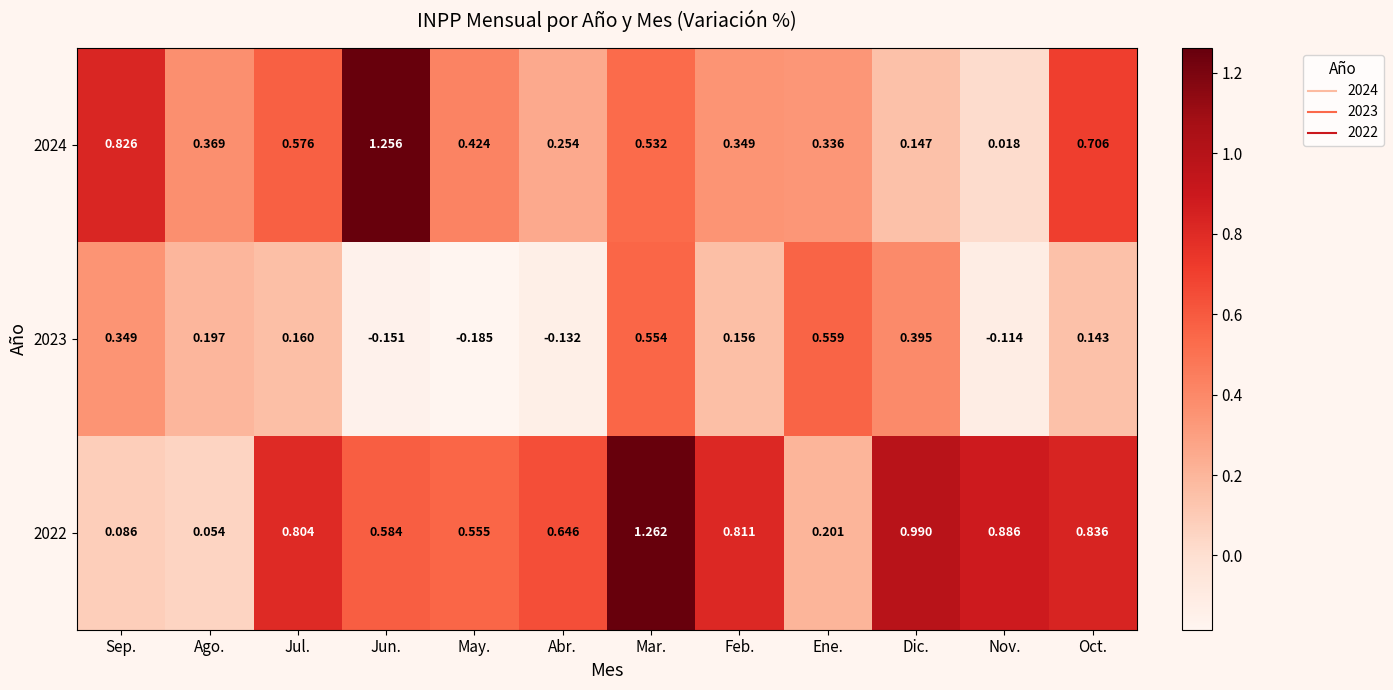

Where is 2023 nearest to the value 0?

Nov.